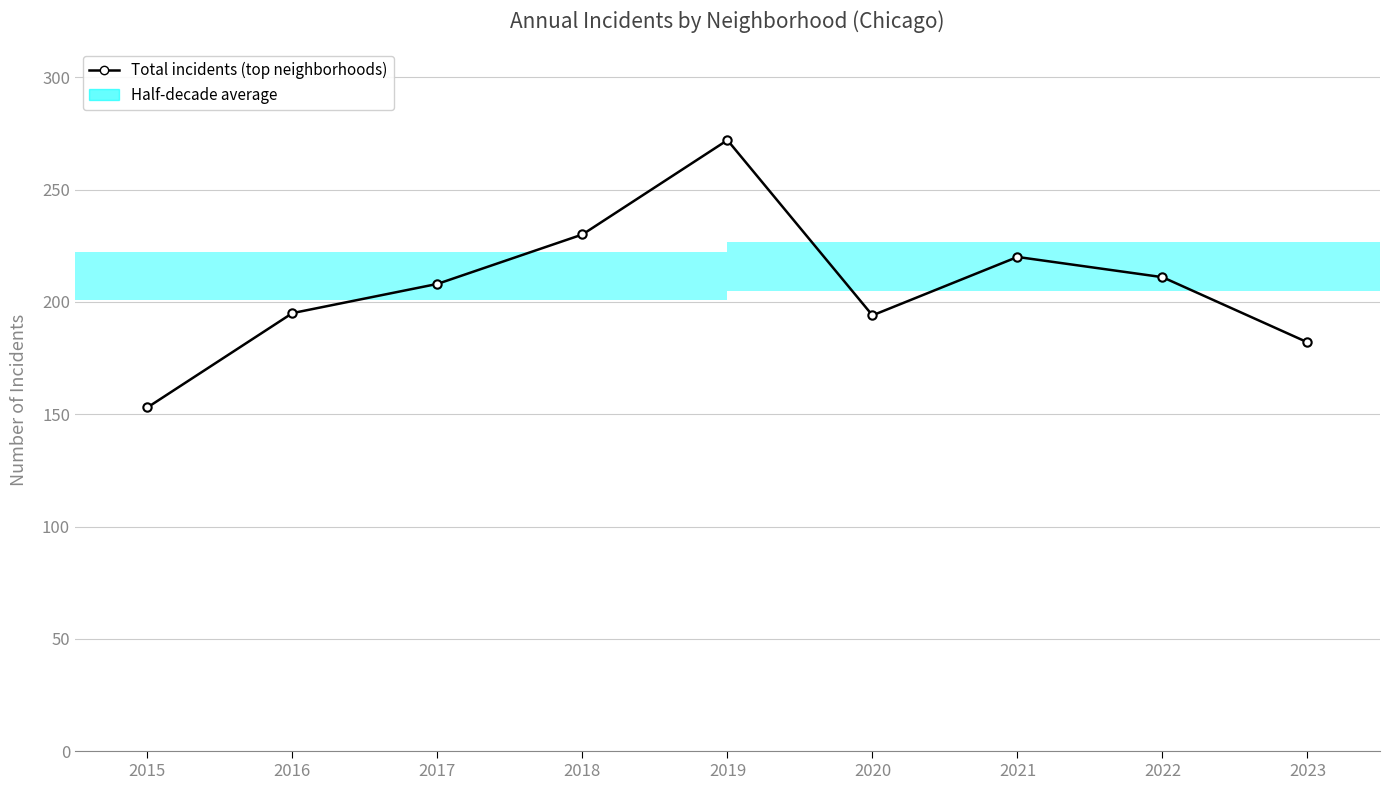

What is the approximate value at 2020, to the nearest 5?

195